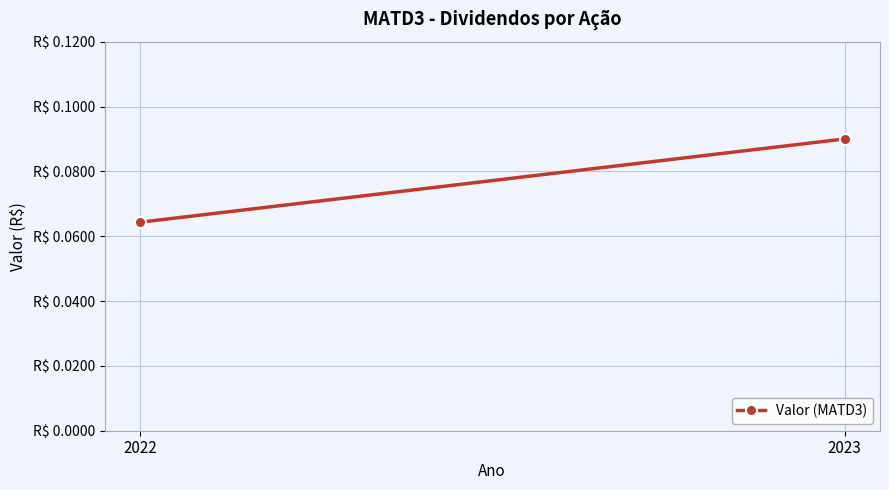

What is the value of the 1st point from the left?

0.1